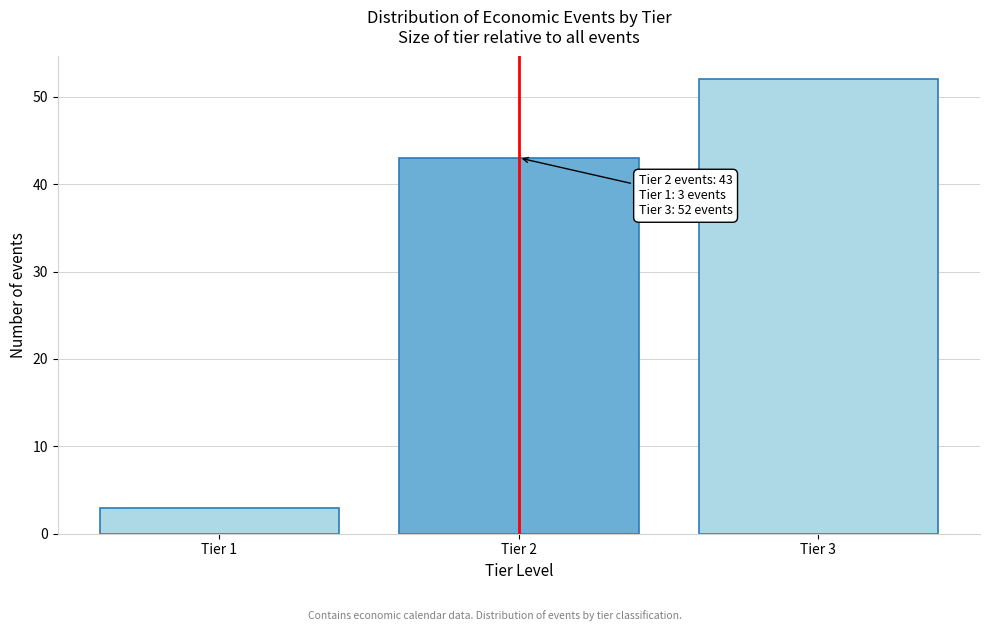

Reading left to right, list all the values displayed in this chart.

3	43	52